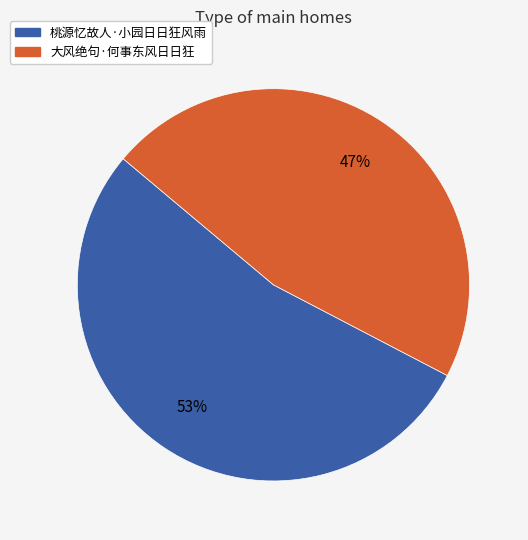

The 桃源忆故人·小园日日狂风雨 slice represents 68% of the pie. True or false?

False